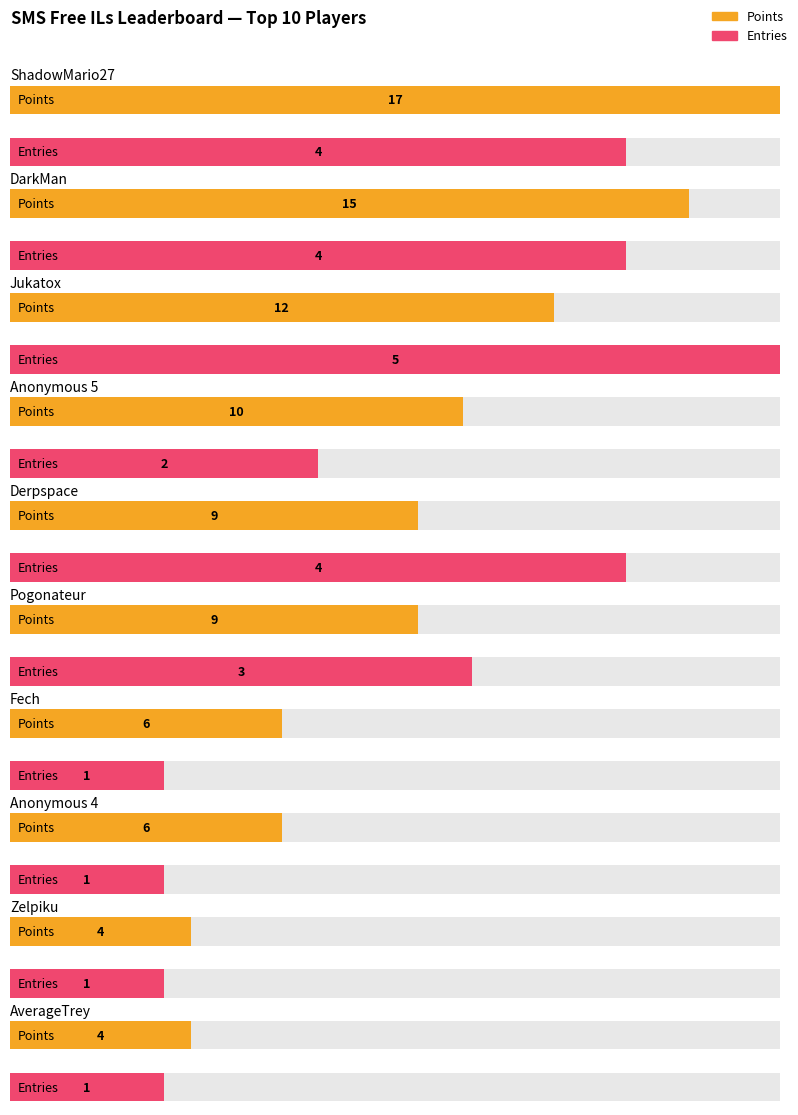

Which series has the largest range (max minus min)?

Points